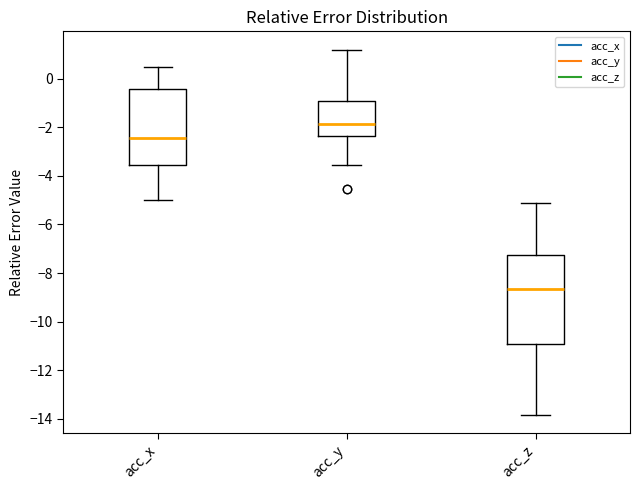

Which box's median line is the lowest?

acc_z